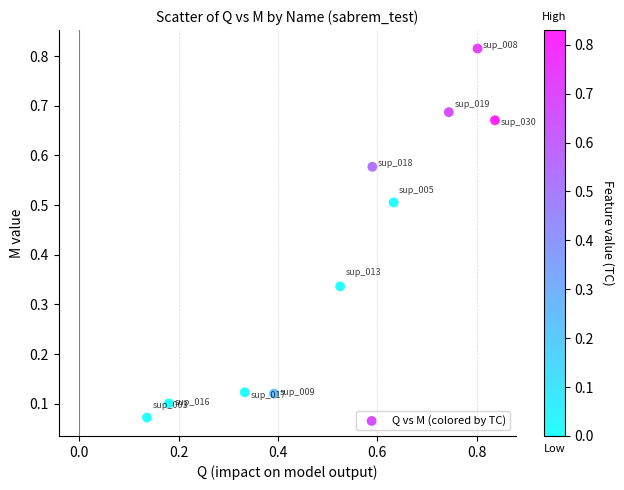

What is the average Y value?

0.4